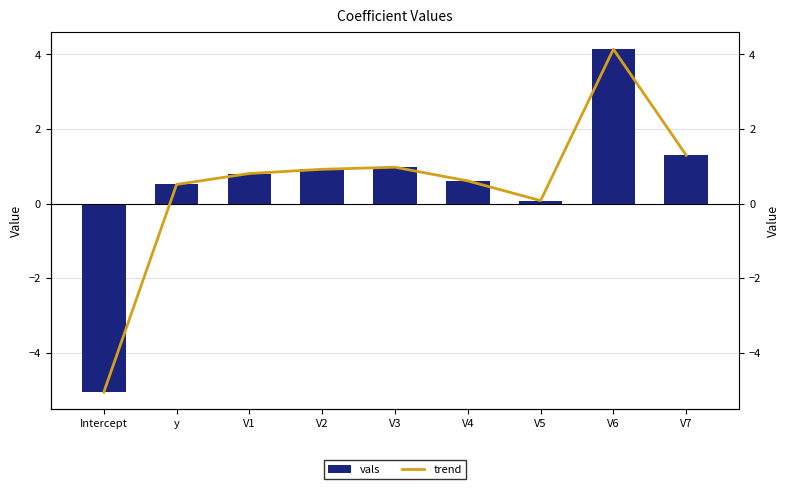

What is the value of the trend bar at the 5th from the left?

1.0